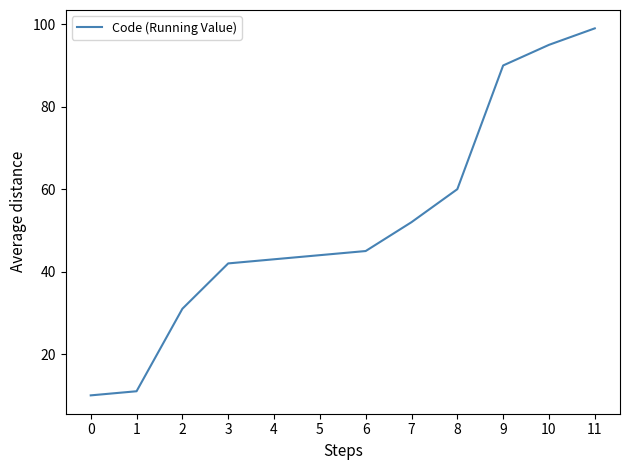

What is the ratio of the value at 6 to the value at 1?

4.1